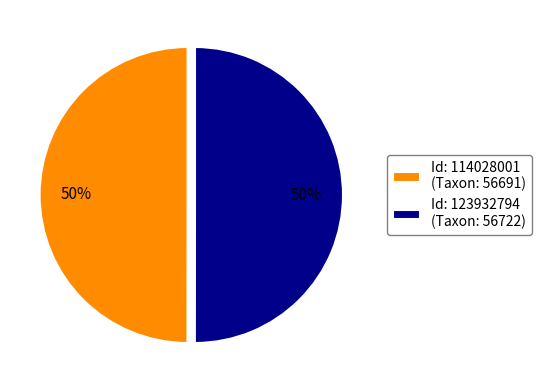

To the nearest percent, what portion does Id: 114028001 (Taxon: 56691) represent?

50%